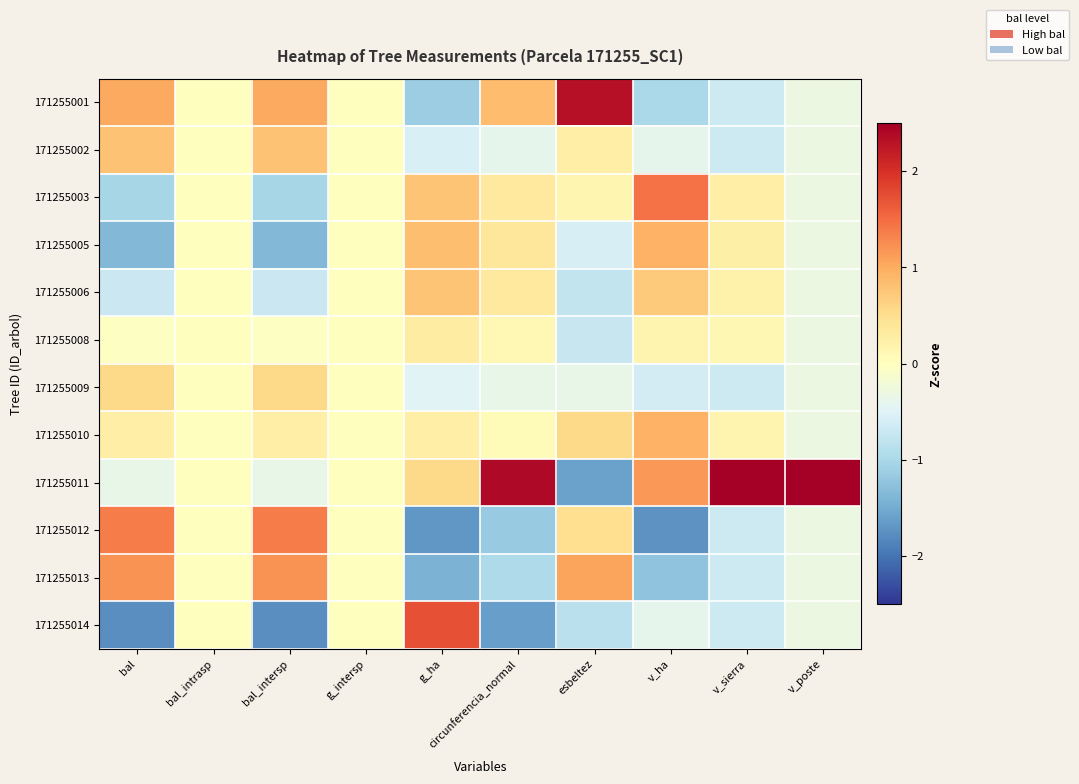

Which has a higher value, g_ha or bal_intersp?

bal_intersp